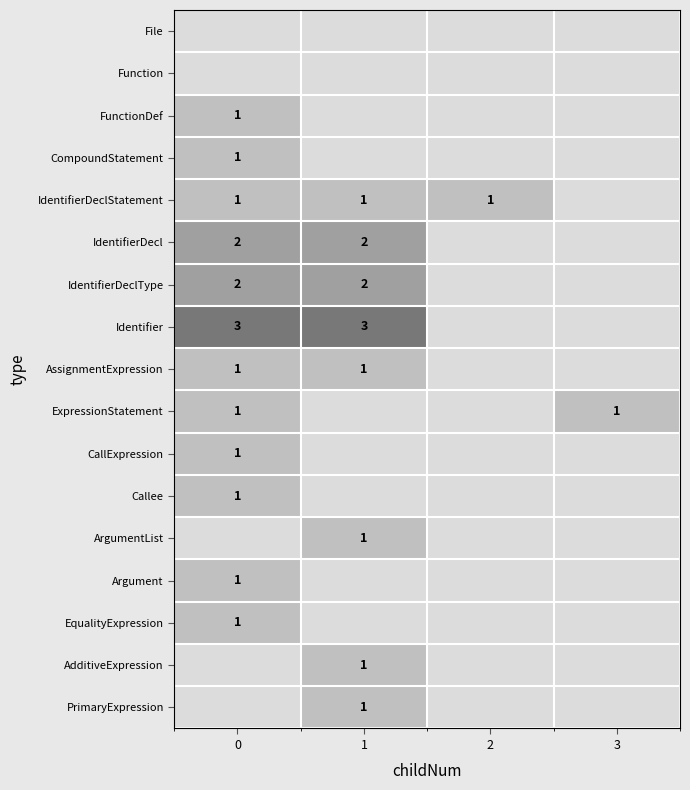

True or false: ExpressionStatement has a value of 0 at 0.

False